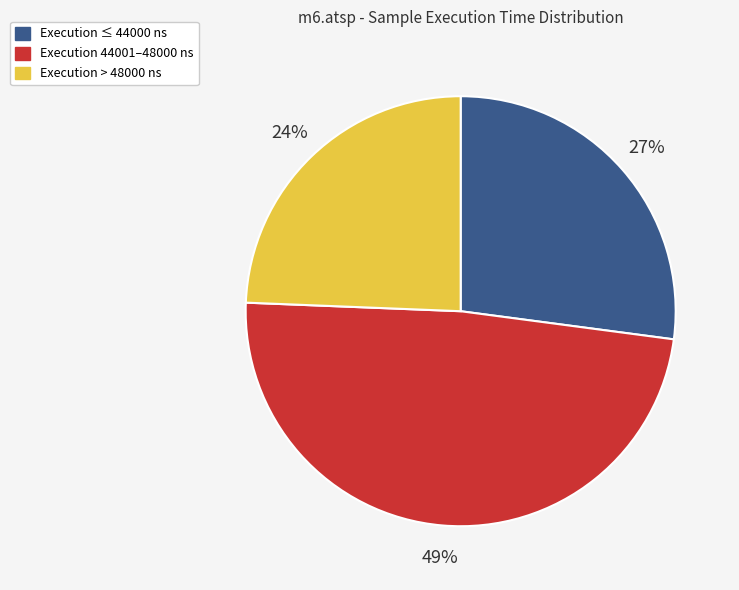

Does any single category account for the majority?

No